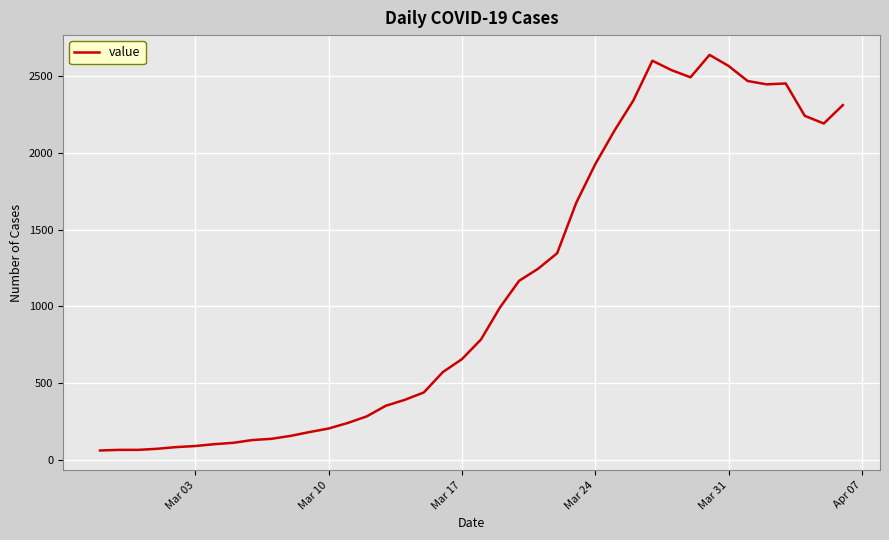

What is the smallest value displayed?

61